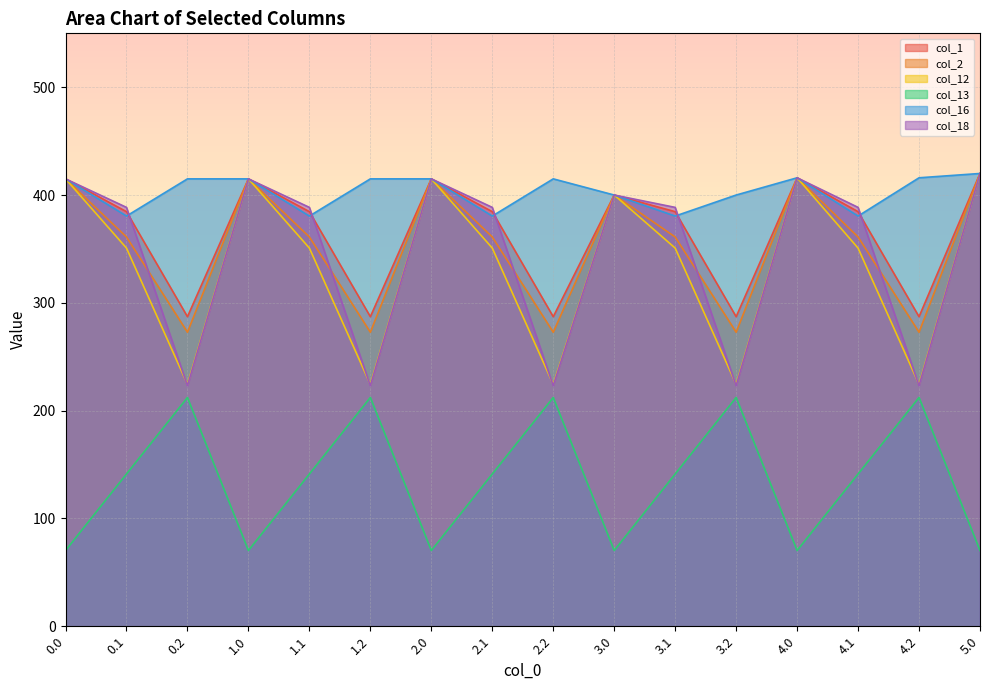

What is the label of the 7th point from the right?

3.0